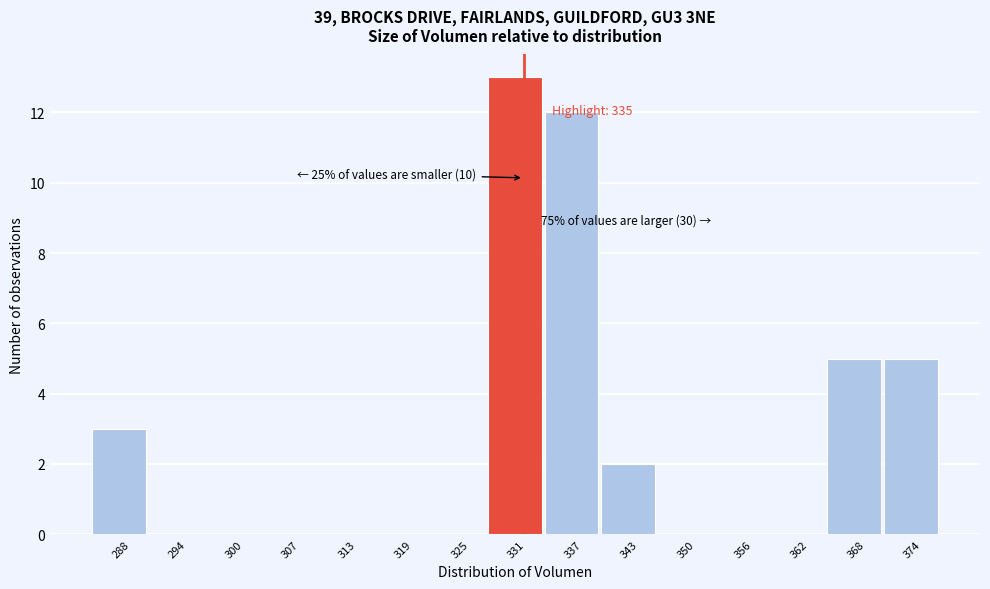

Reading left to right, transcribe all the data shown in this chart.

288=3	294=0	300=0	307=0	313=0	319=0	325=0	331=13	337=12	343=2	350=0	356=0	362=0	368=5	374=5